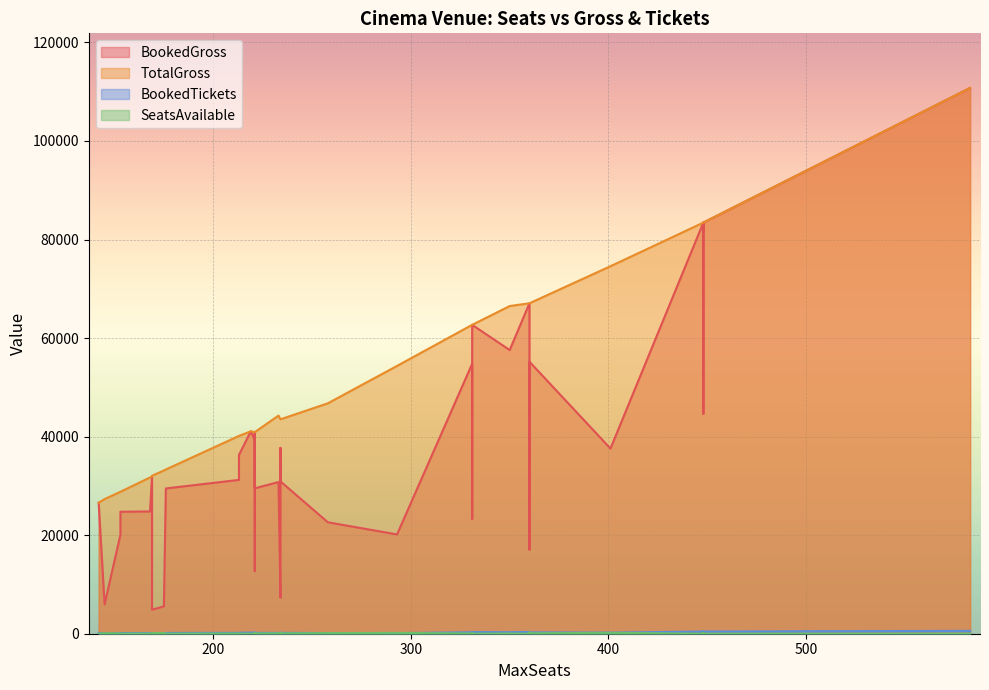

Rank the categories by BookedTickets value from highest to lowest.

29, 0, 1, 4, 5, 6, 21, 24, 28, 19, 26, 9, 2, 13, 35, 37, 3, 11, 17, 33, 10, 15, 20, 31, 14, 30, 18, 39, 22, 27, 36, 34, 7, 8, 38, 12, 16, 23, 32, 25